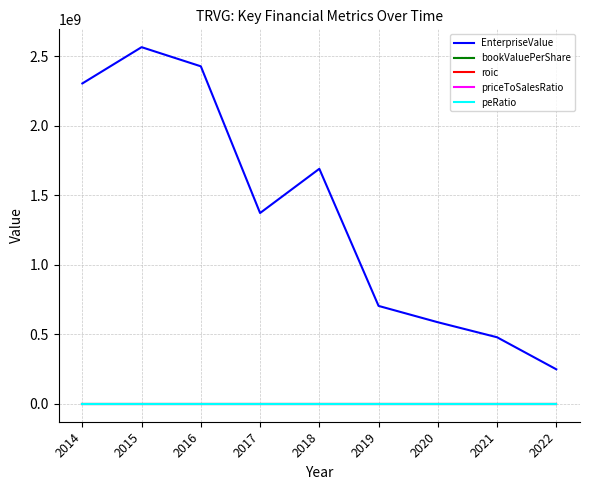

Which series ends up on top after the final intersection of roic and peRatio?

roic